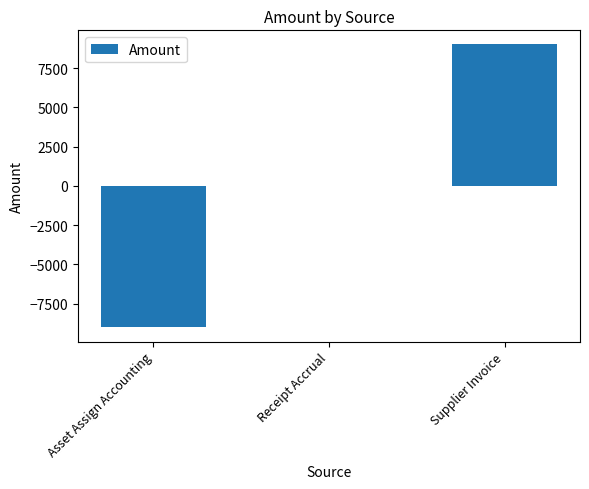

The chart shows a value of 5842.9 at Receipt Accrual. True or false?

False